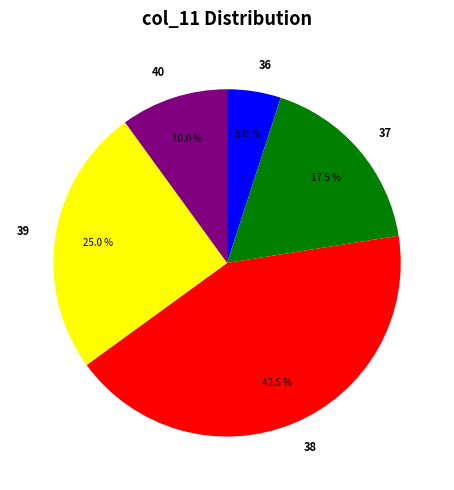

Does 36 account for over 50% of the chart?

No